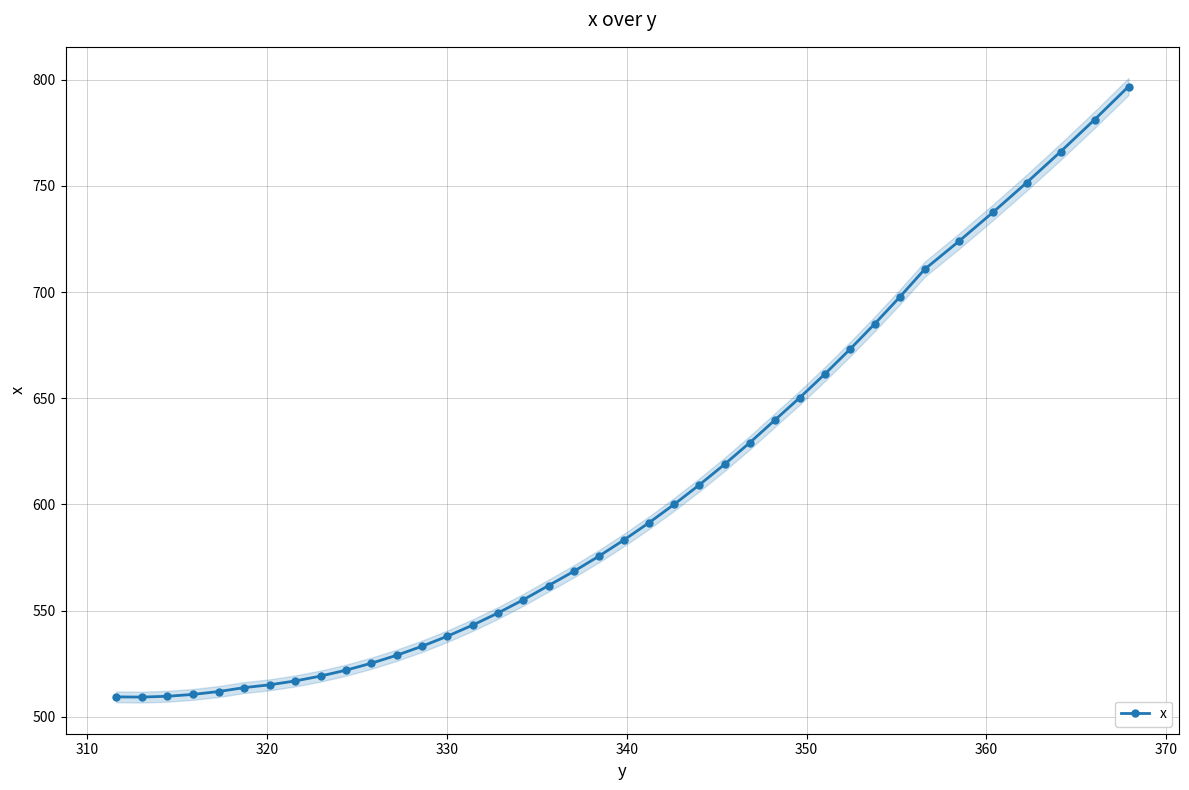

Reading left to right, transcribe all the data shown in this chart.

509.4	509.3	509.7	510.6	511.9	513.8	515.1	516.9	519.2	522.0	525.3	529.0	533.3	538.0	543.2	548.9	555.1	561.8	568.5	575.7	583.3	591.5	600.2	609.3	618.9	629.1	639.7	650.3	661.4	673.0	685.1	697.7	710.8	723.9	737.5	751.6	766.1	781.2	796.8